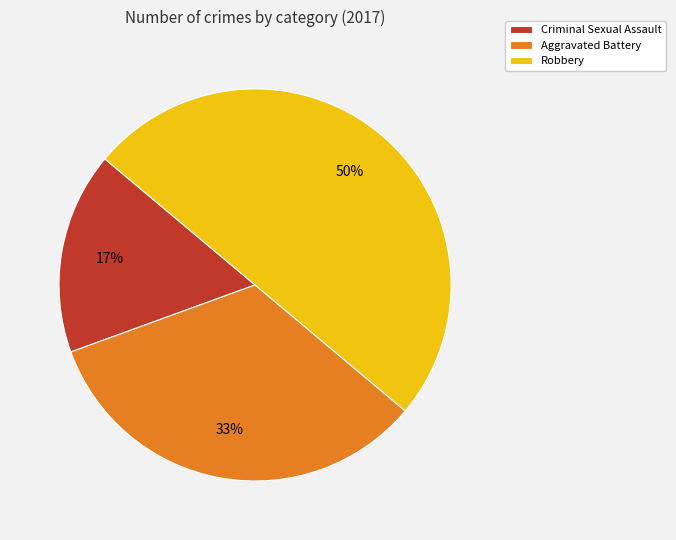

Which has a higher value, Robbery or Aggravated Battery?

Robbery